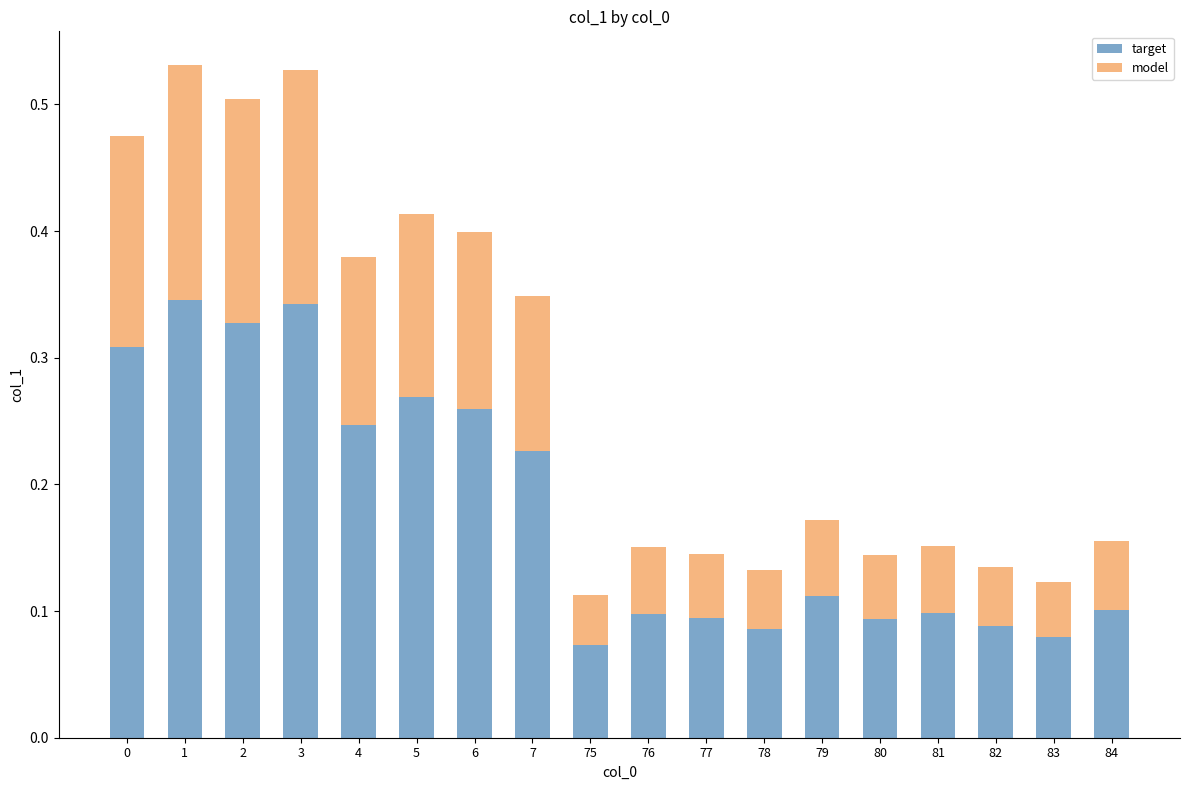

Does the chart contain any negative values?

No